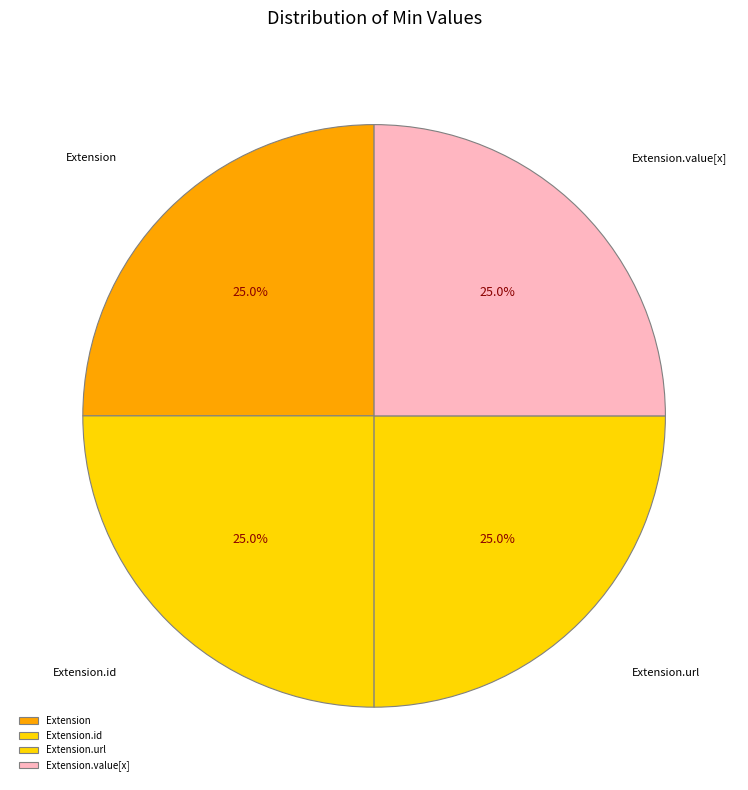

What portion of the pie excludes Extension.id?

75.0%